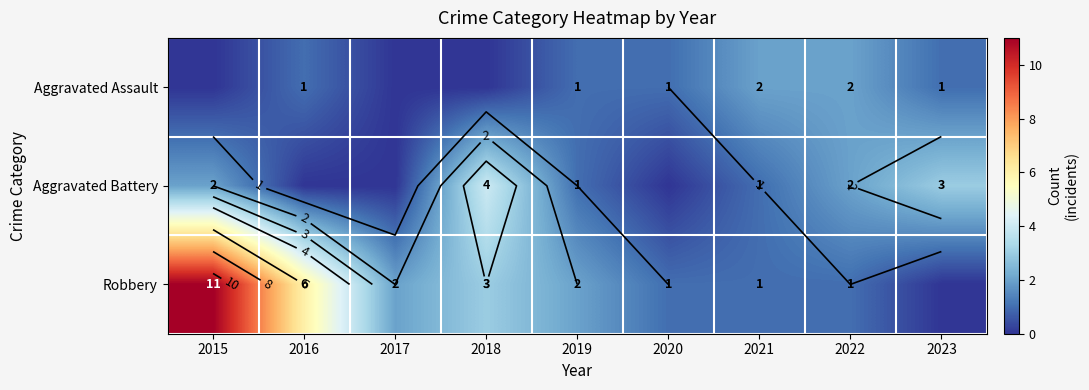

Count the number of data series in this chart.

3